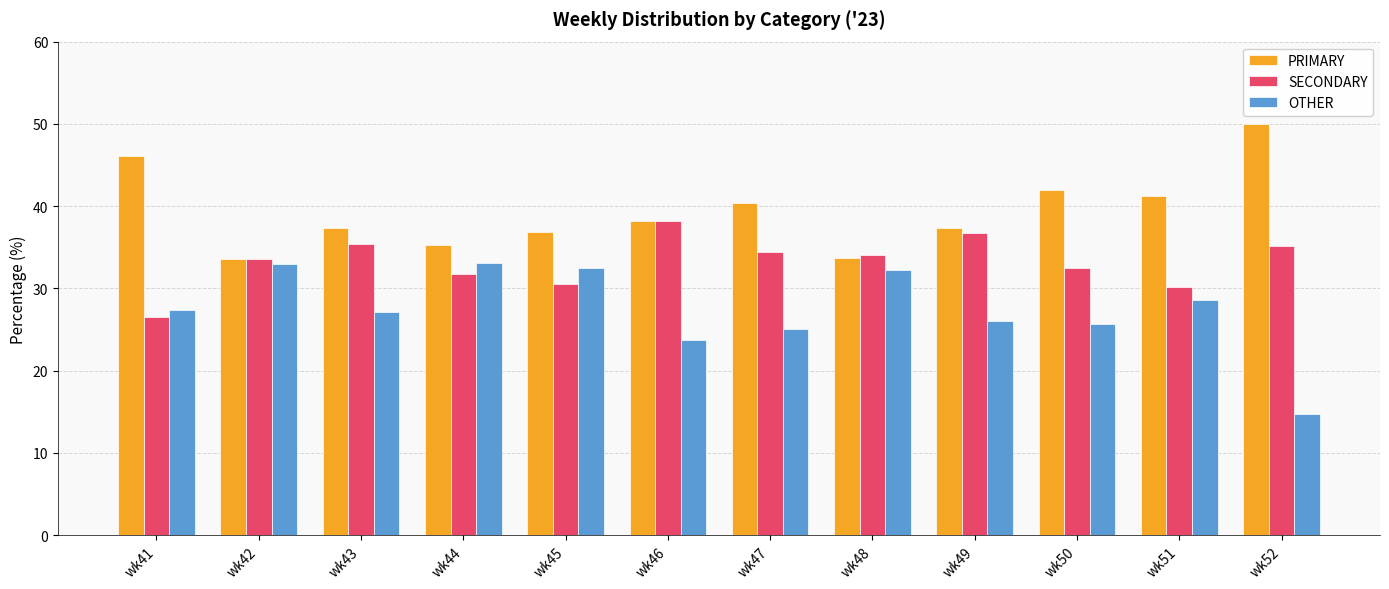

How many values in the SECONDARY series exceed 34?

6